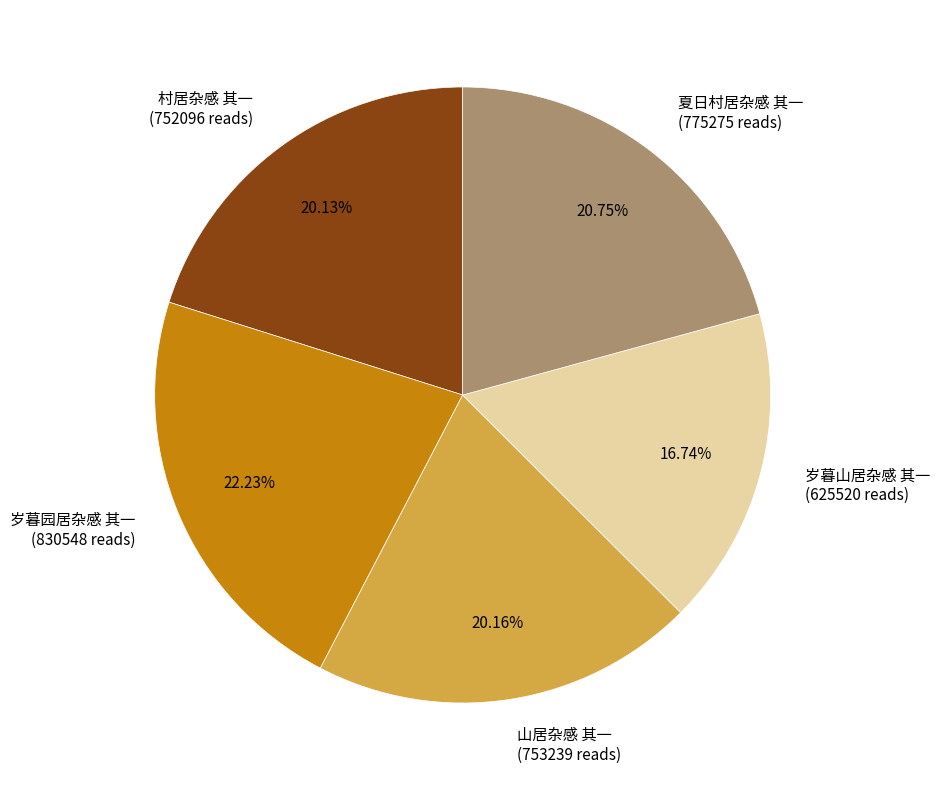

Which category has the smallest portion of the pie?

岁暮山居杂感 其一